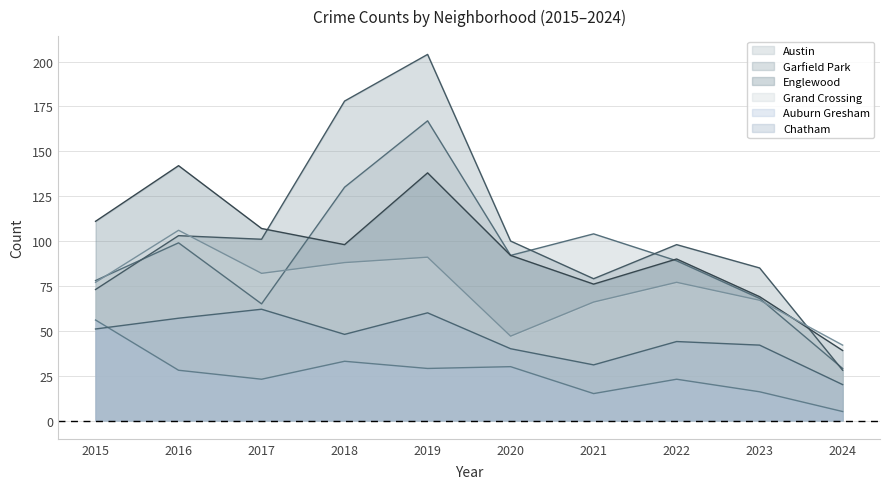

Is the value of Chatham at 2016 greater than the value of Englewood at 2021?

No